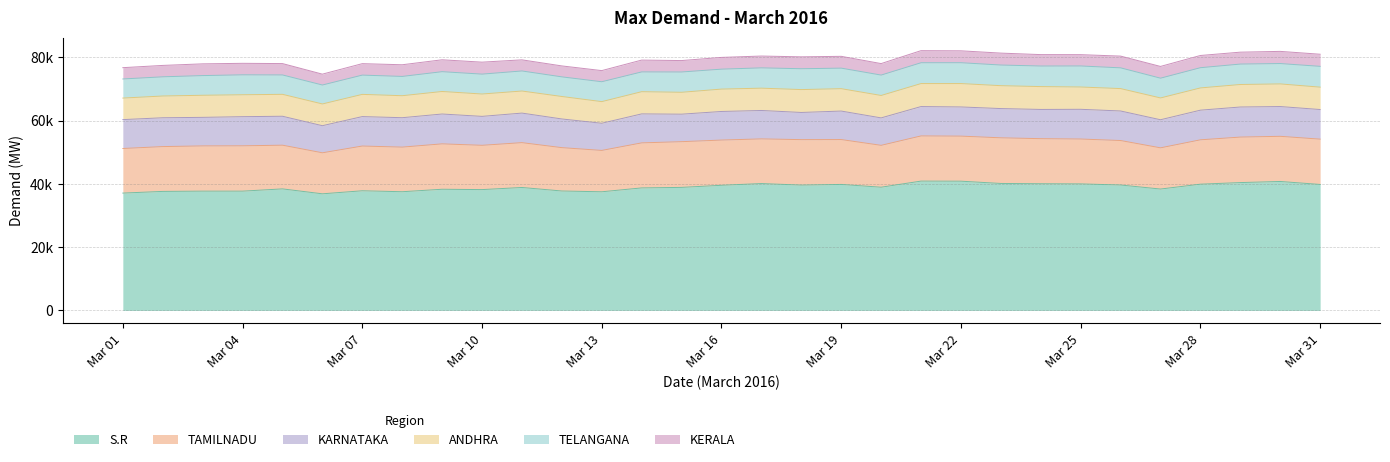

What is the difference between the maximum and minimum values in the TAMILNADU series?

1483